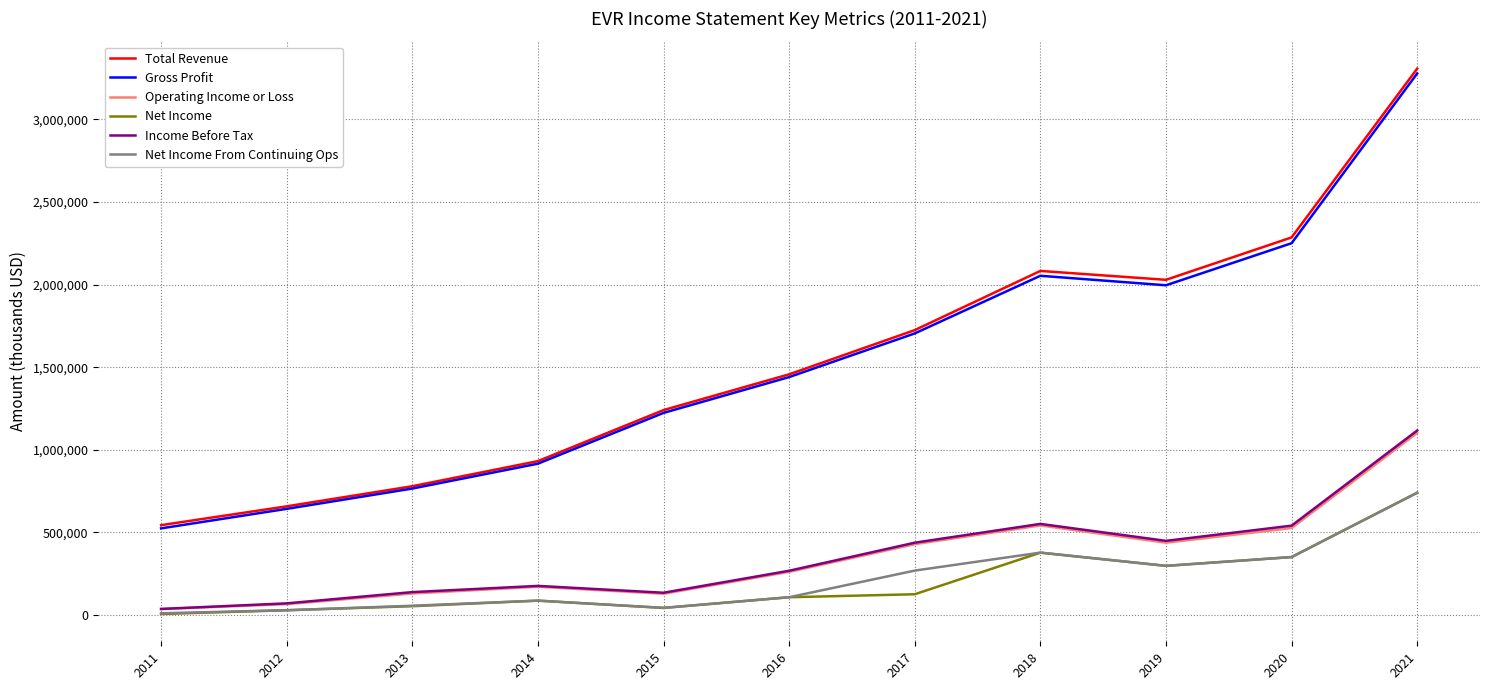

What are all the series names shown in the legend?

Total Revenue, Gross Profit, Operating Income or Loss, Net Income, Income Before Tax, Net Income From Continuing Ops